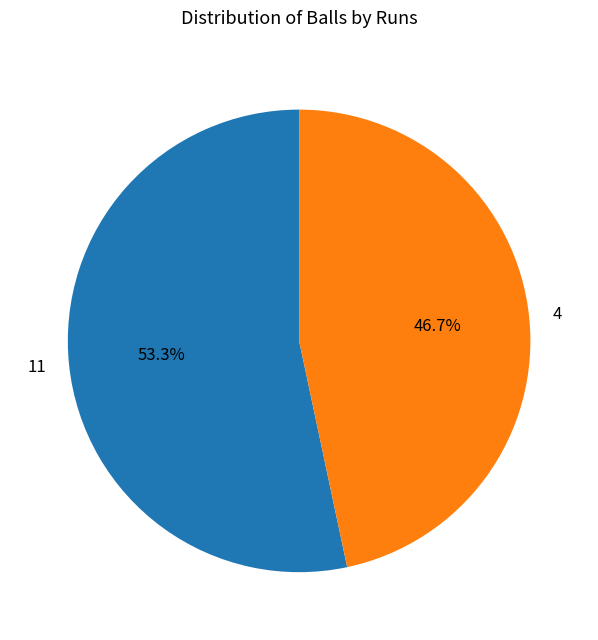

To the nearest percent, what portion does 4 represent?

47%